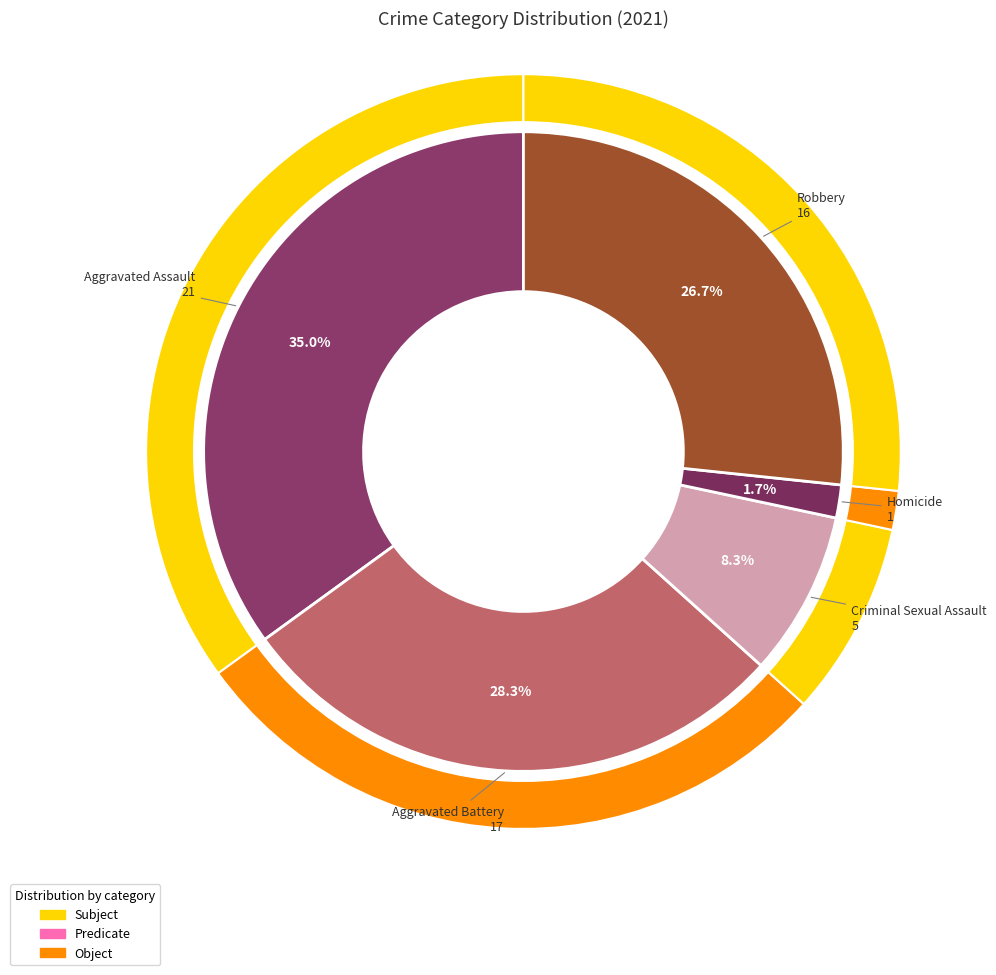

What is the change in value from Homicide to Robbery?

+15